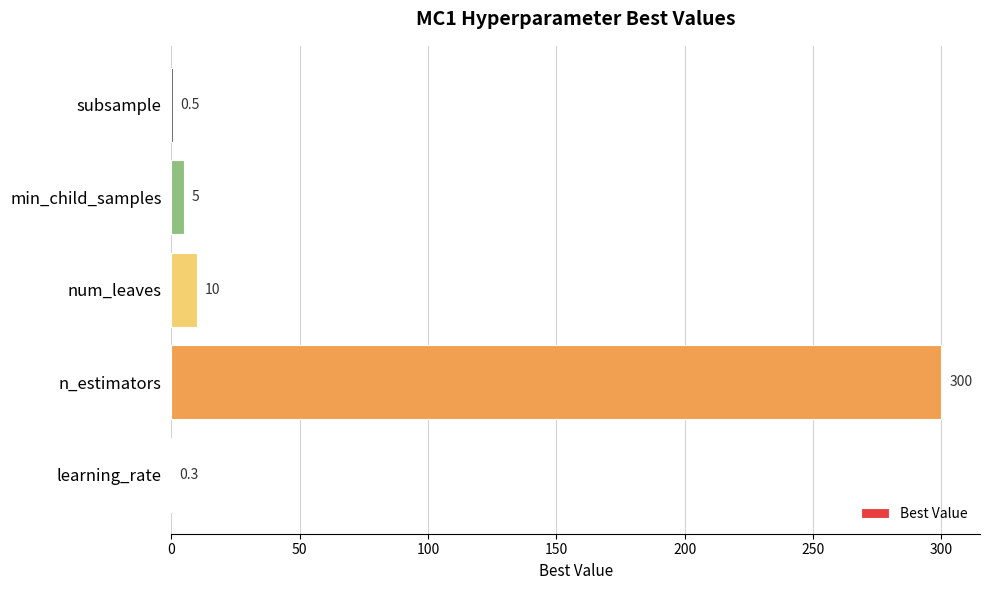

At which label is the value closest to 150?

num_leaves